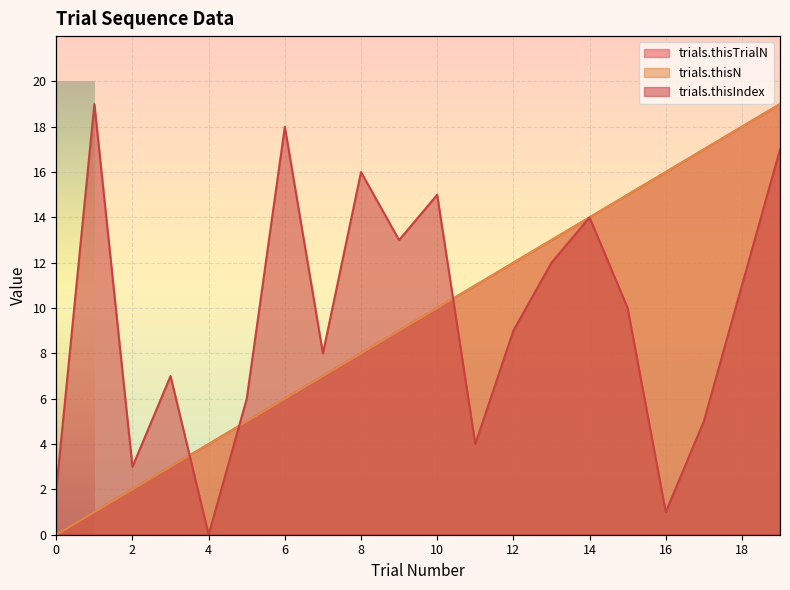

At how many categories does at least one series exceed 13?

10